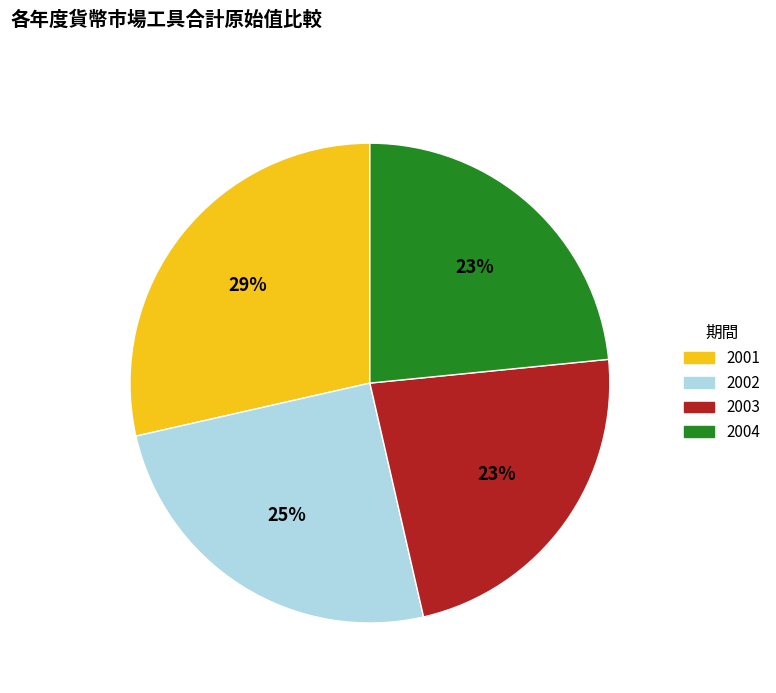

To the nearest percent, what is the average slice percentage?

25%